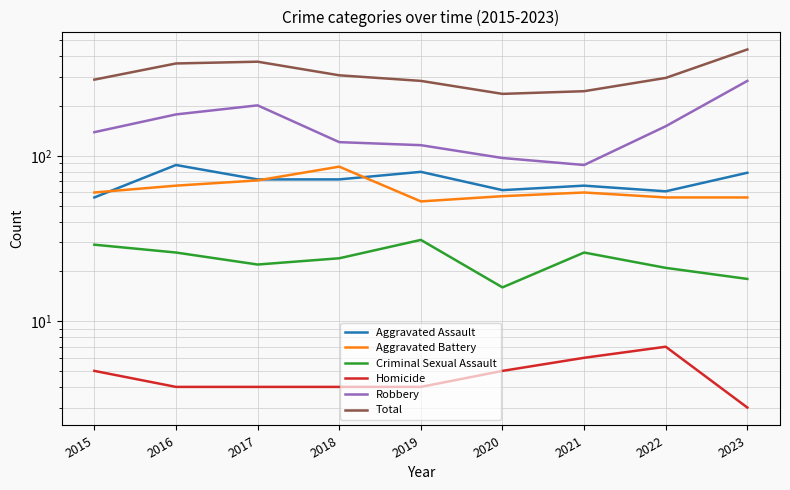

True or false: Aggravated Assault has a value of 61 at 2022.

True